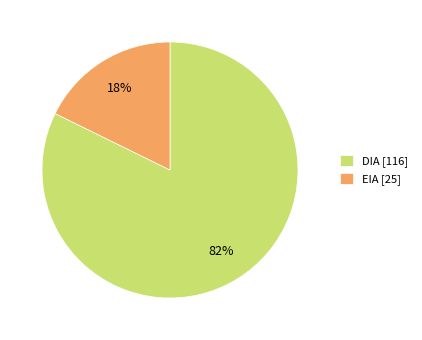

Rank the categories by value from highest to lowest.

DIA, EIA